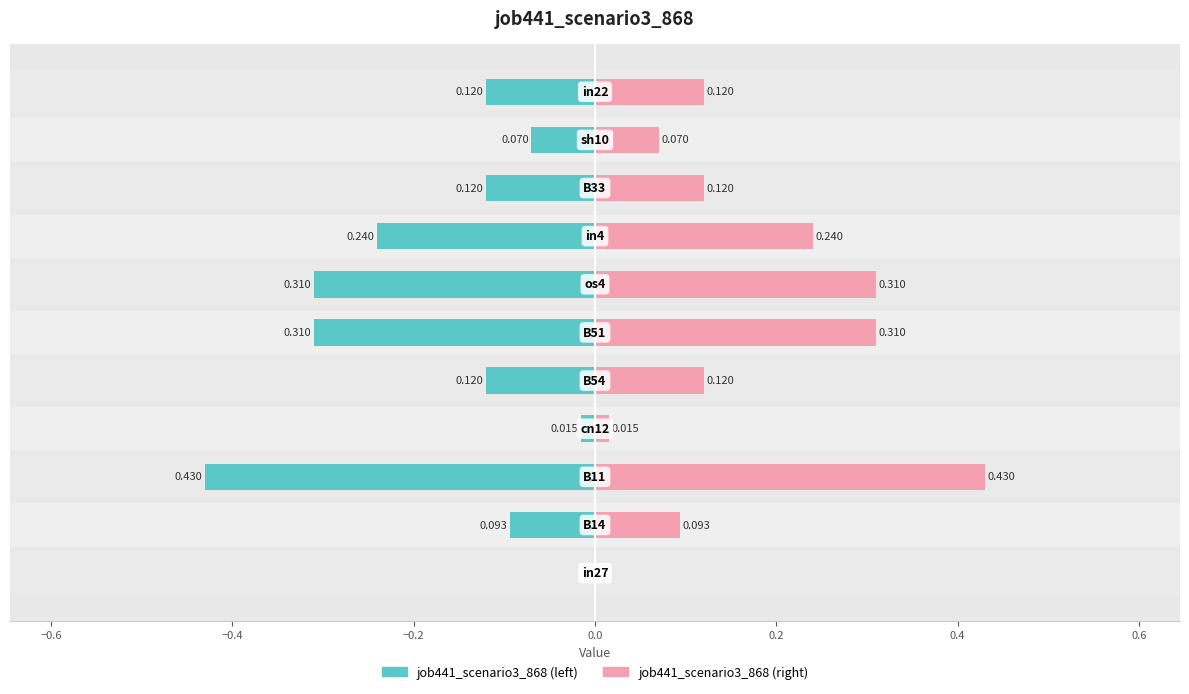

Is it true that the value at 9 is -0.1?

True